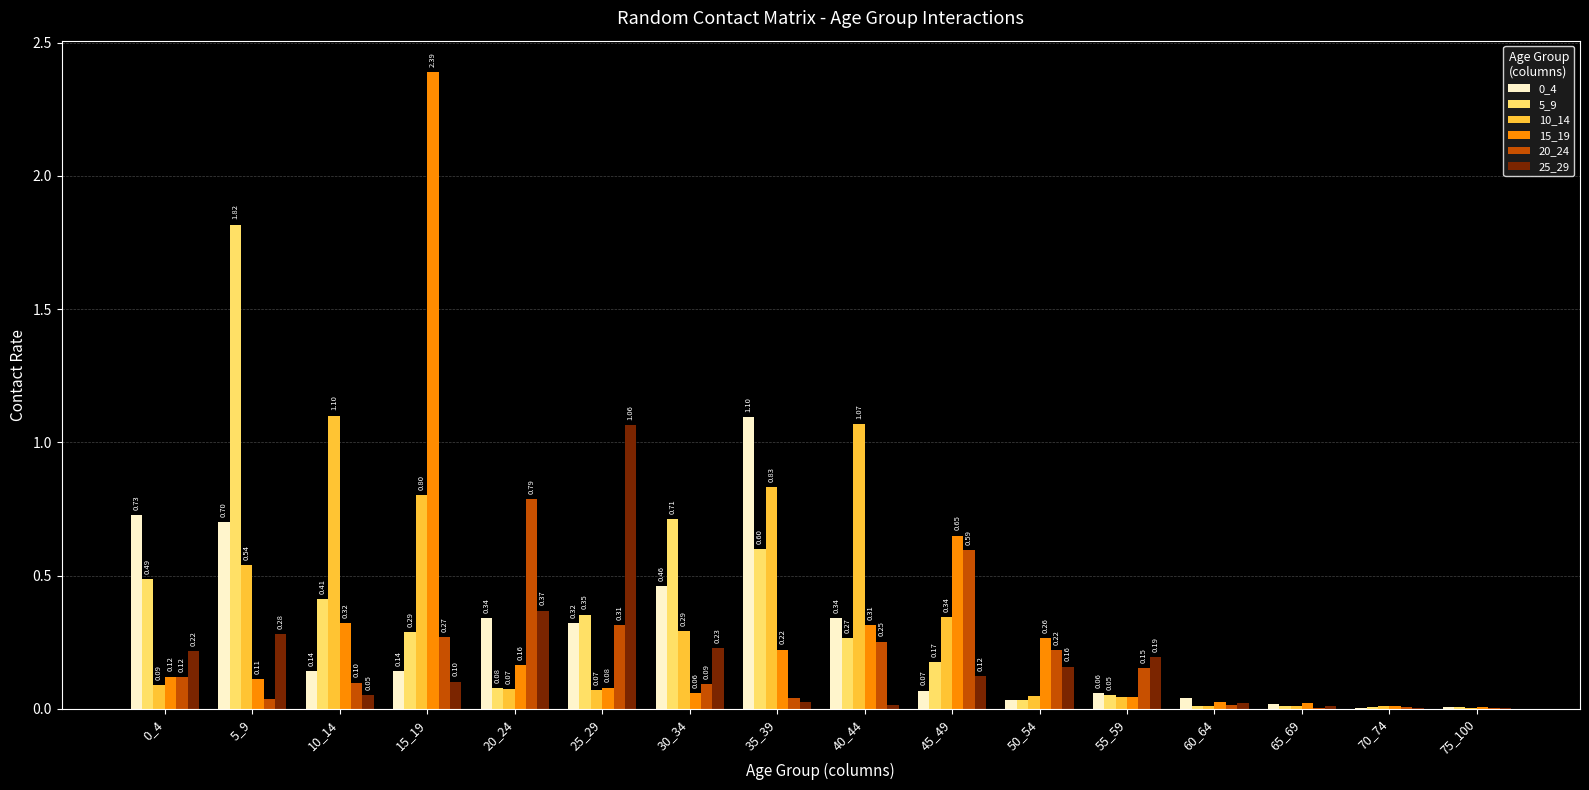

Which series has the largest total across all categories?

10_14